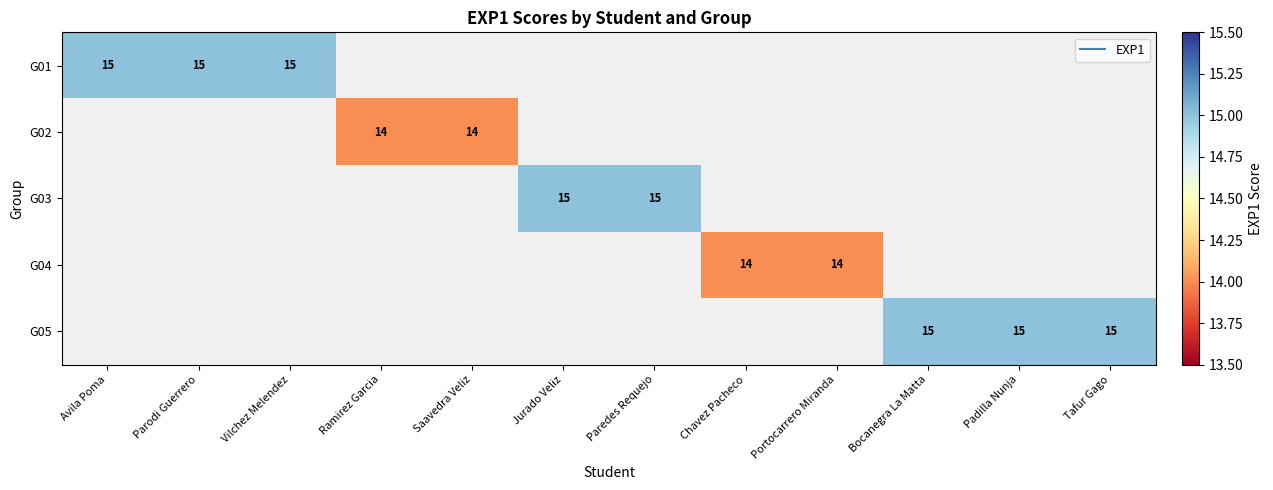

List the series in order of their overall mean, highest first.

G01, G02, G03, G04, G05